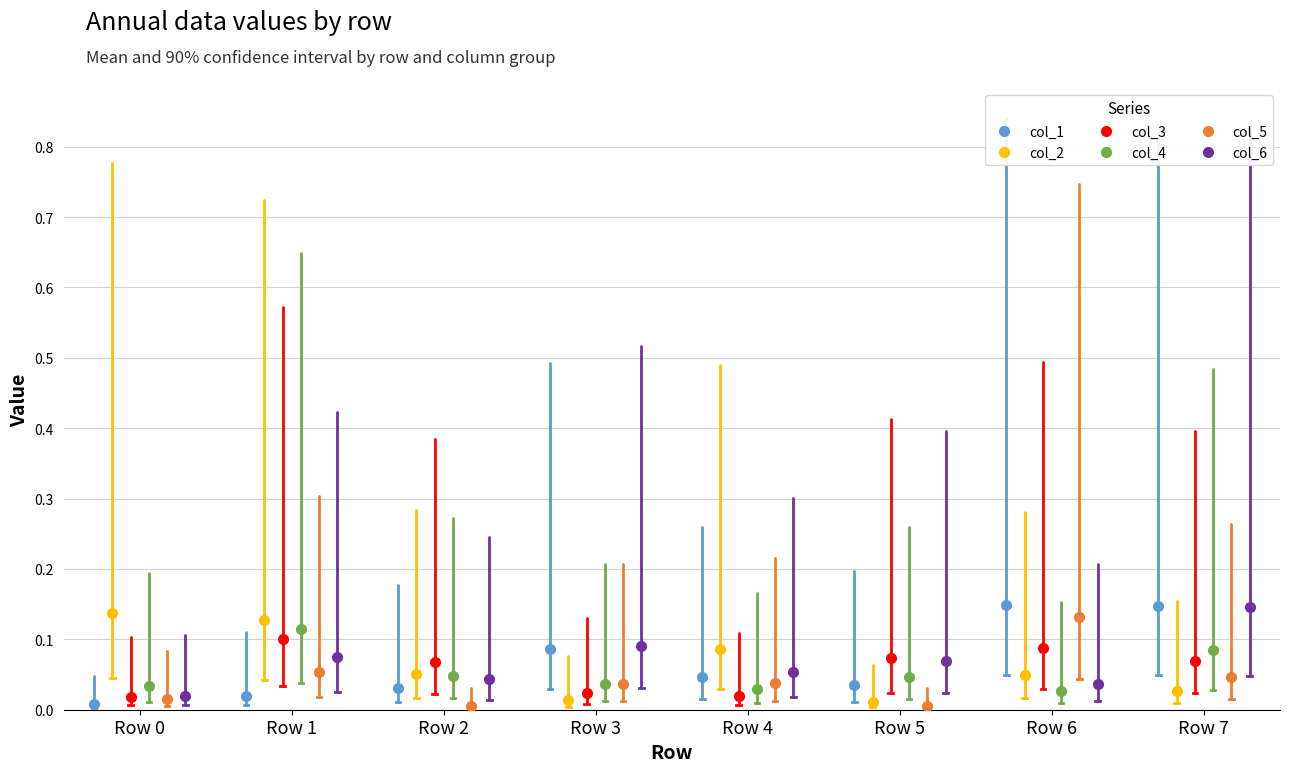

Reading left to right, what are all the values shown in this chart?

col_1: 0.0	0.0	0.0	0.1	0.0	0.0	0.1	0.1
col_2: 0.1	0.1	0.1	0.0	0.1	0.0	0.0	0.0
col_3: 0.0	0.1	0.1	0.0	0.0	0.1	0.1	0.1
col_4: 0.0	0.1	0.0	0.0	0.0	0.0	0.0	0.1
col_5: 0.0	0.1	0.0	0.0	0.0	0.0	0.1	0.0
col_6: 0.0	0.1	0.0	0.1	0.1	0.1	0.0	0.1